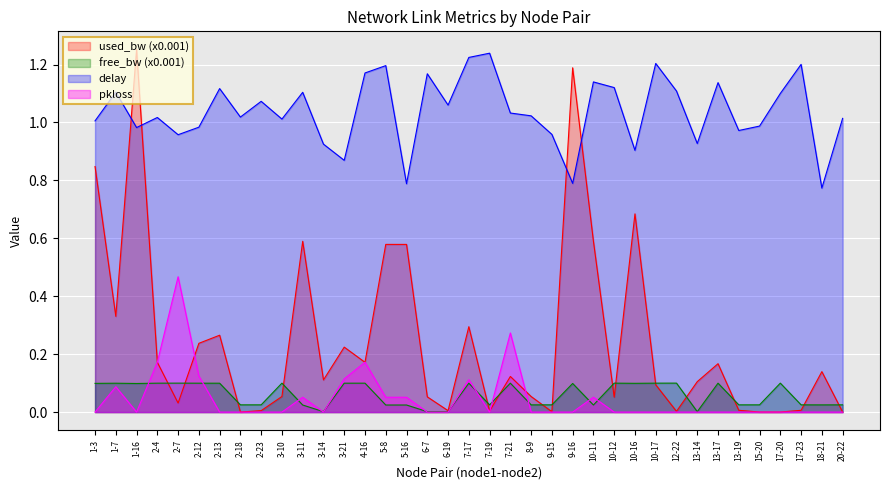

The value of pkloss at 17-20 is 0.0. True or false?

True